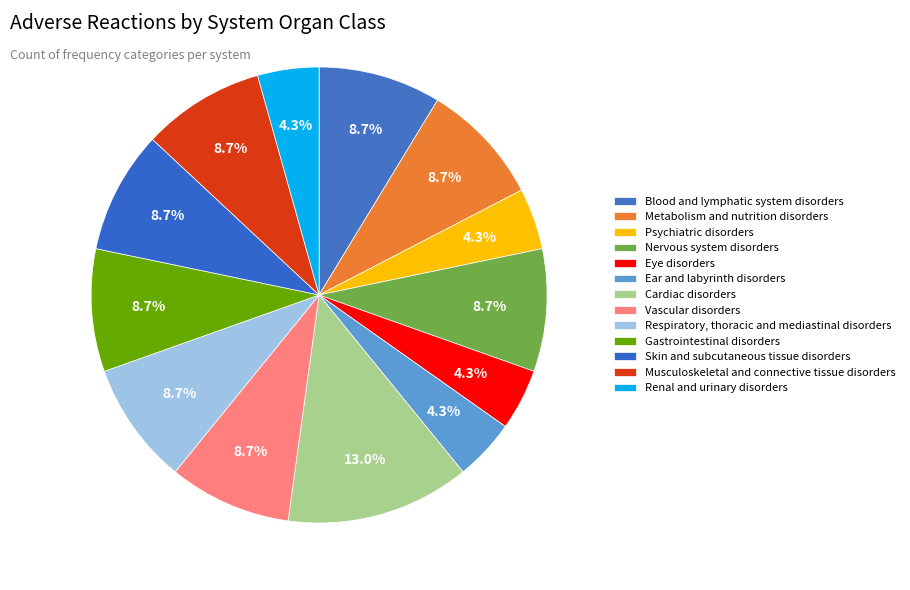

What is the ratio of the value at Renal and urinary disorders to the value at Gastrointestinal disorders?

0.5